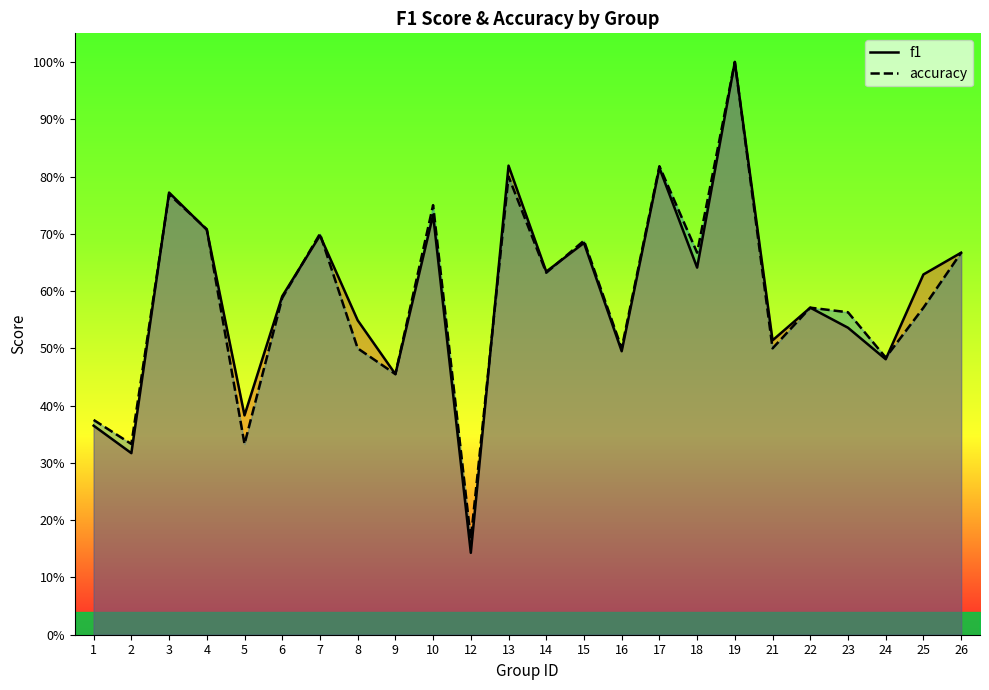

How many lines are shown in the chart?

2